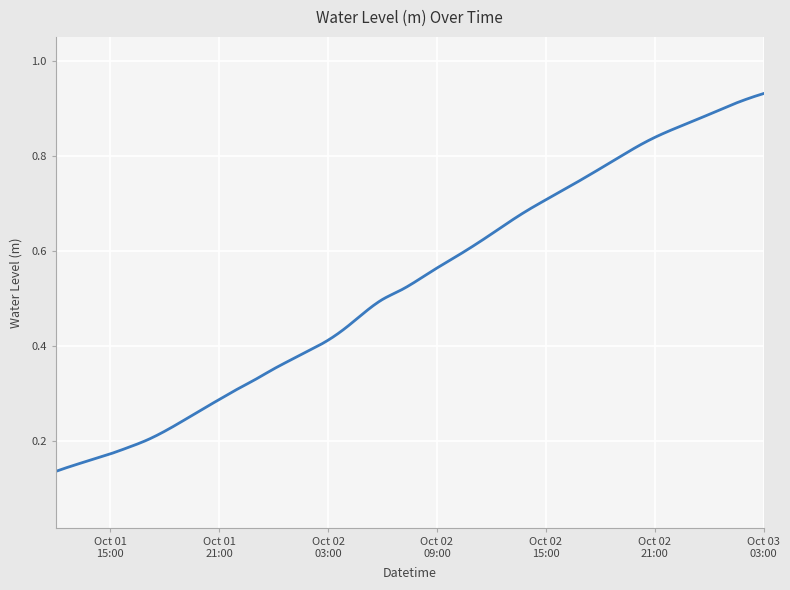

What is the smallest value displayed?

0.1